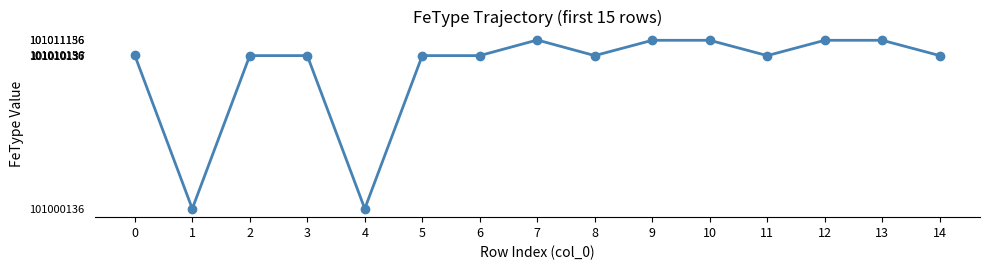

What is the maximum value shown in the chart?

101011156